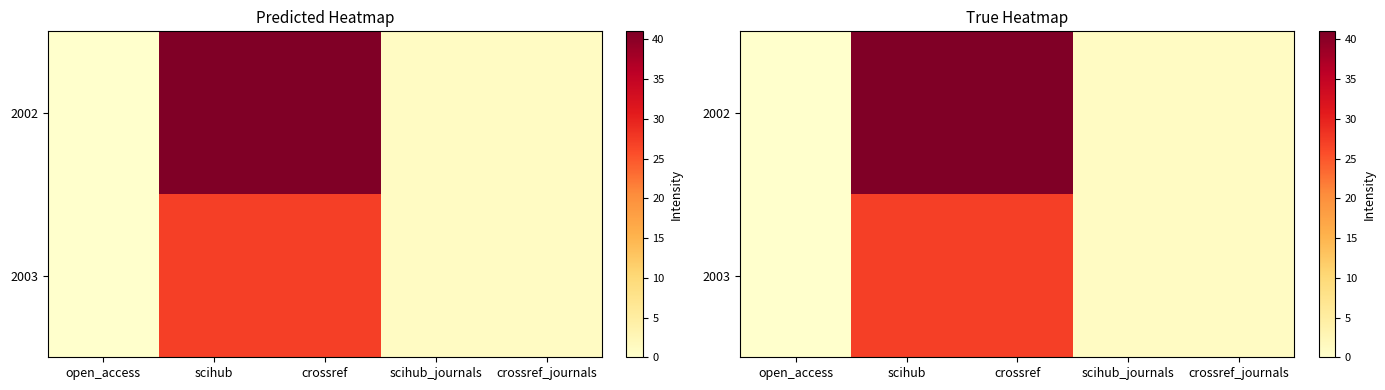

Which series has the widest spread of values?

2002